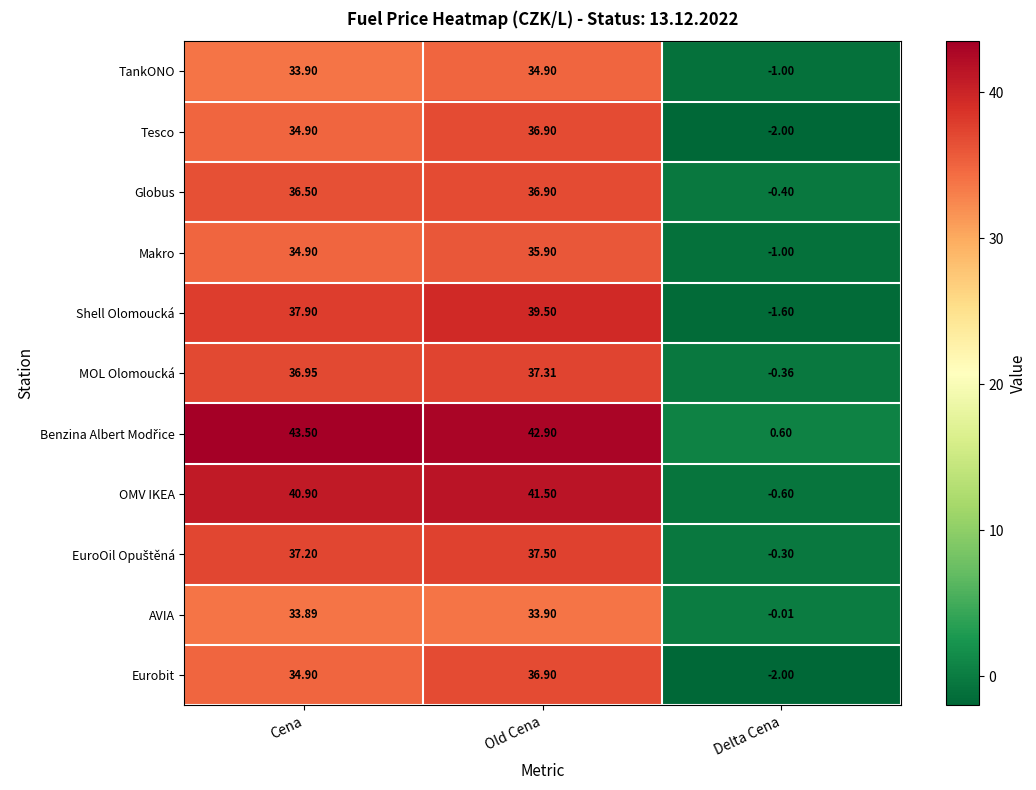

List the labels in order of Shell Olomoucká value, largest first.

Old Cena, Cena, Delta Cena